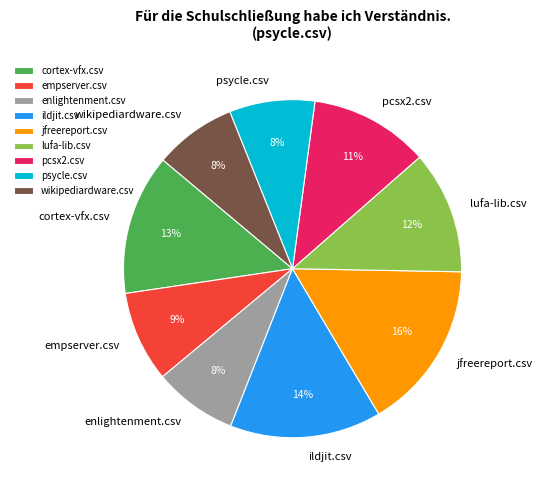

Count the number of slices in the pie.

9